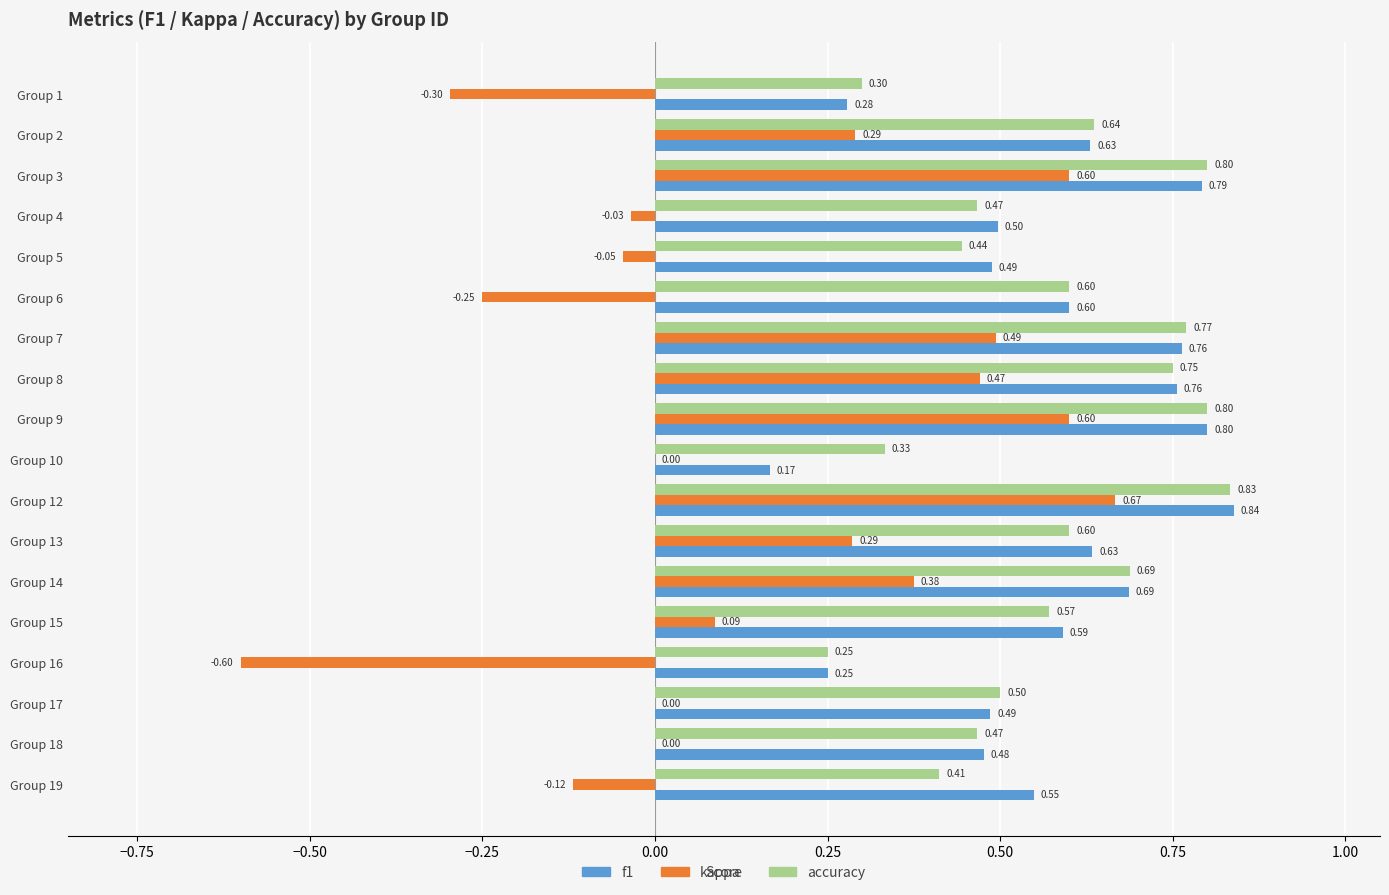

At which category is the sum across all series the highest?

Group 12